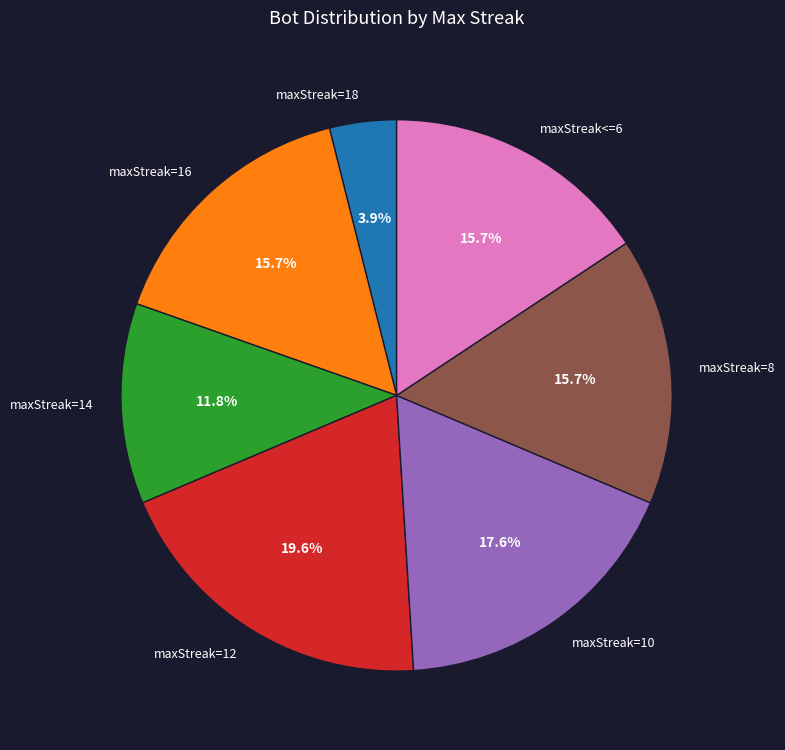

To the nearest percent, what is the difference between the maxStreak=18 and maxStreak=10 slice percentages?

14%